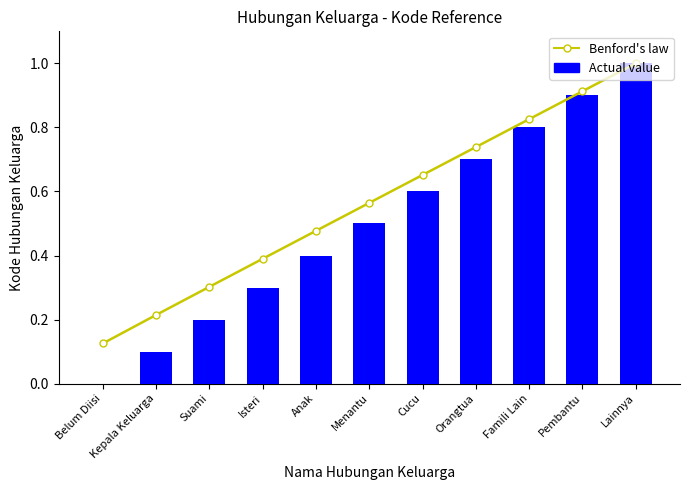

What value does the Actual value series have at Anak?

0.4